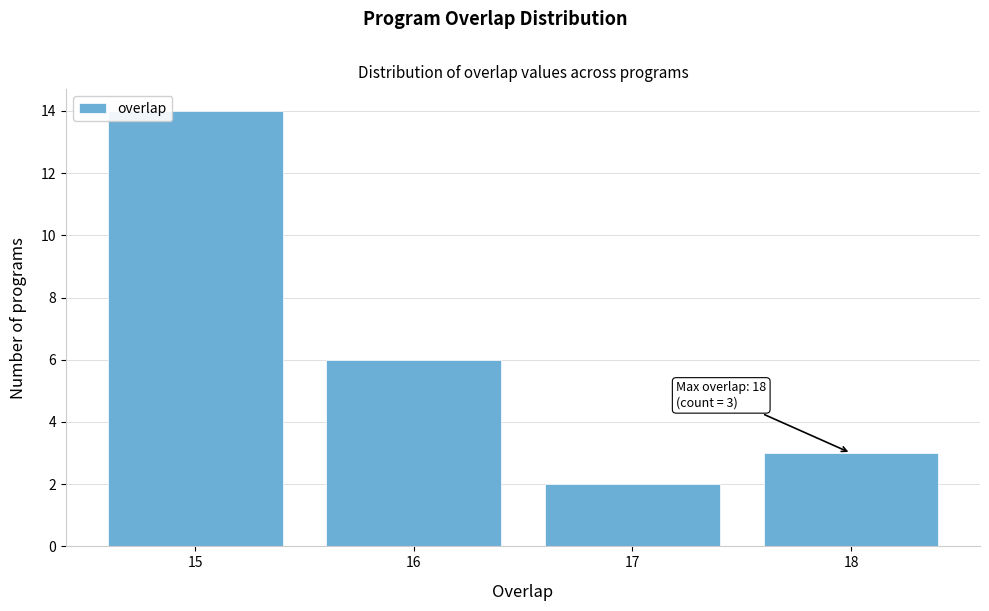

Reading left to right, extract all data points from this chart.

14	6	2	3